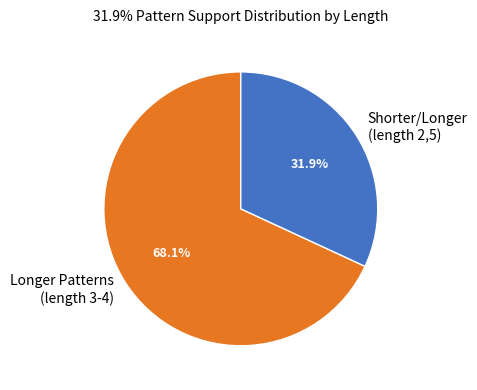

Count the number of slices in the pie.

2